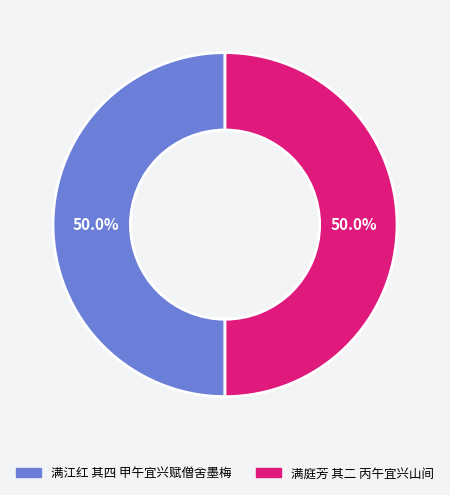

Combined, do 满庭芳 其二 丙午宜兴山间 and 满江红 其四 甲午宜兴赋僧舍墨梅 account for over 50%?

Yes